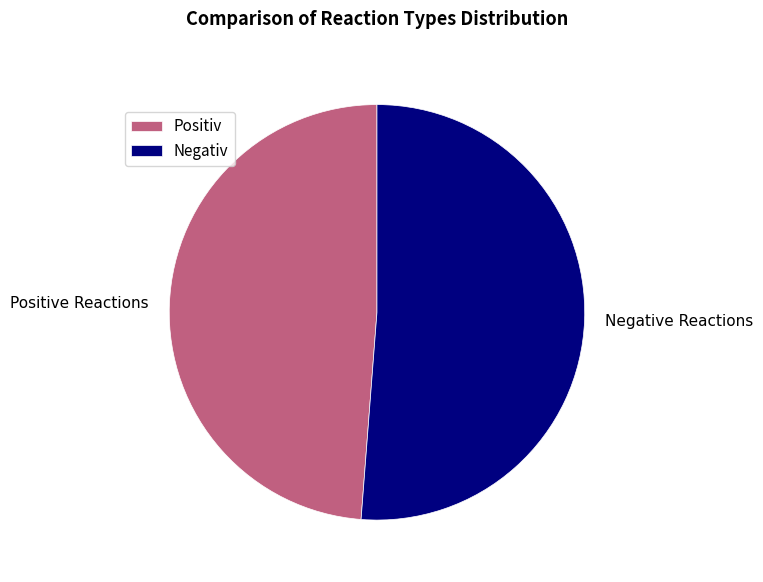

Count the number of slices in the pie.

2